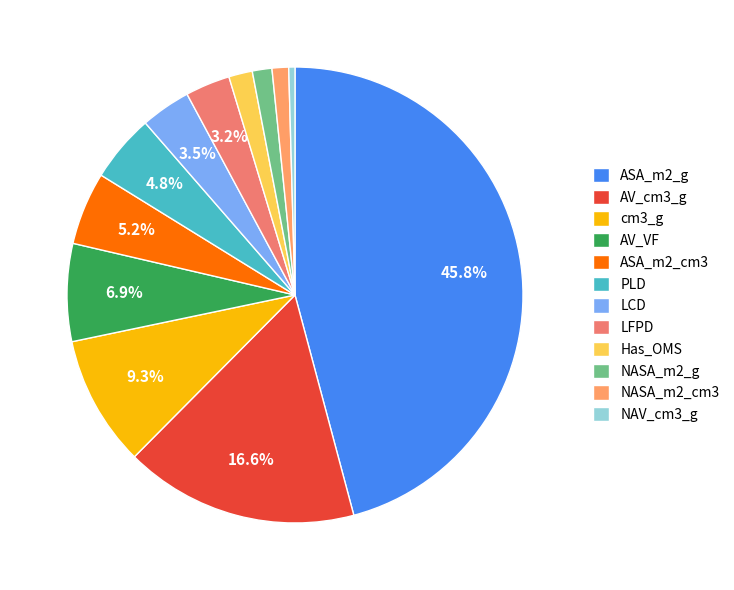

Between NASA_m2_cm3 and LFPD, which is larger?

LFPD